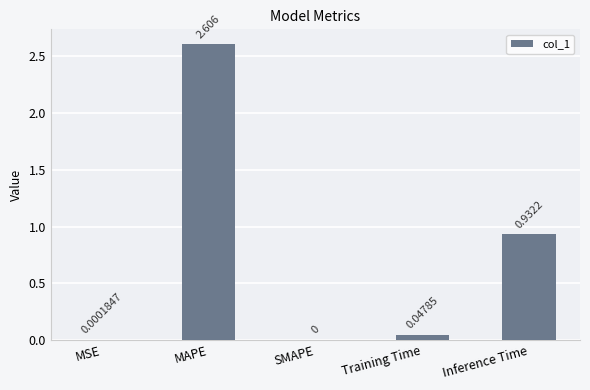

At which label is the value closest to 1?

Inference Time